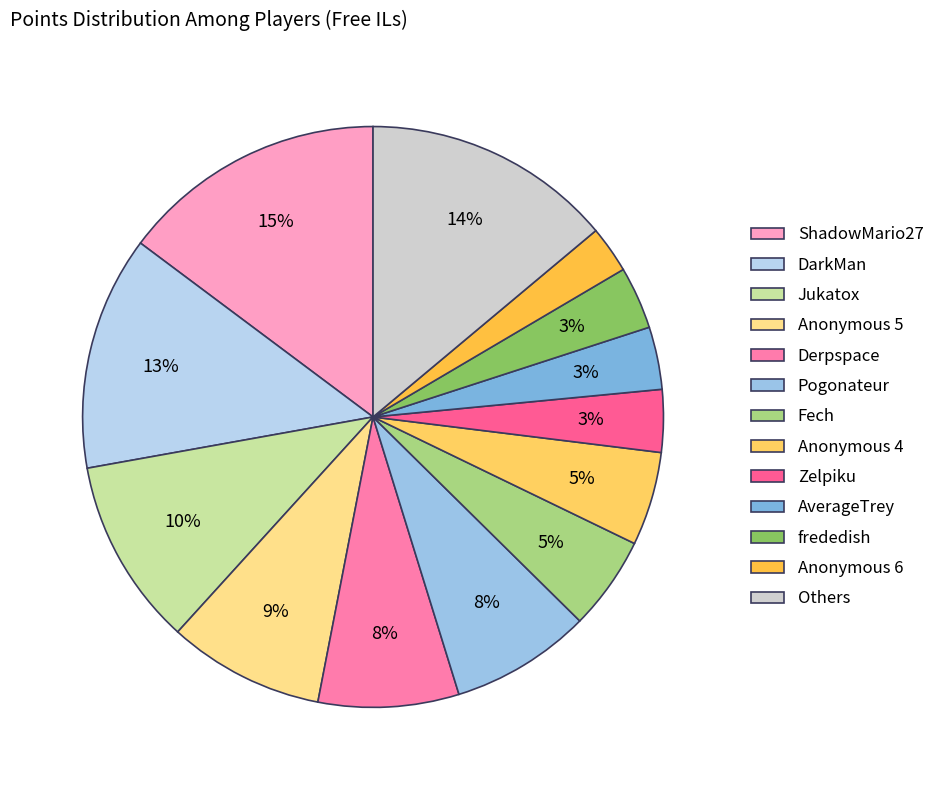

What percentage do Jukatox and Pogonateur together represent?

18.3%